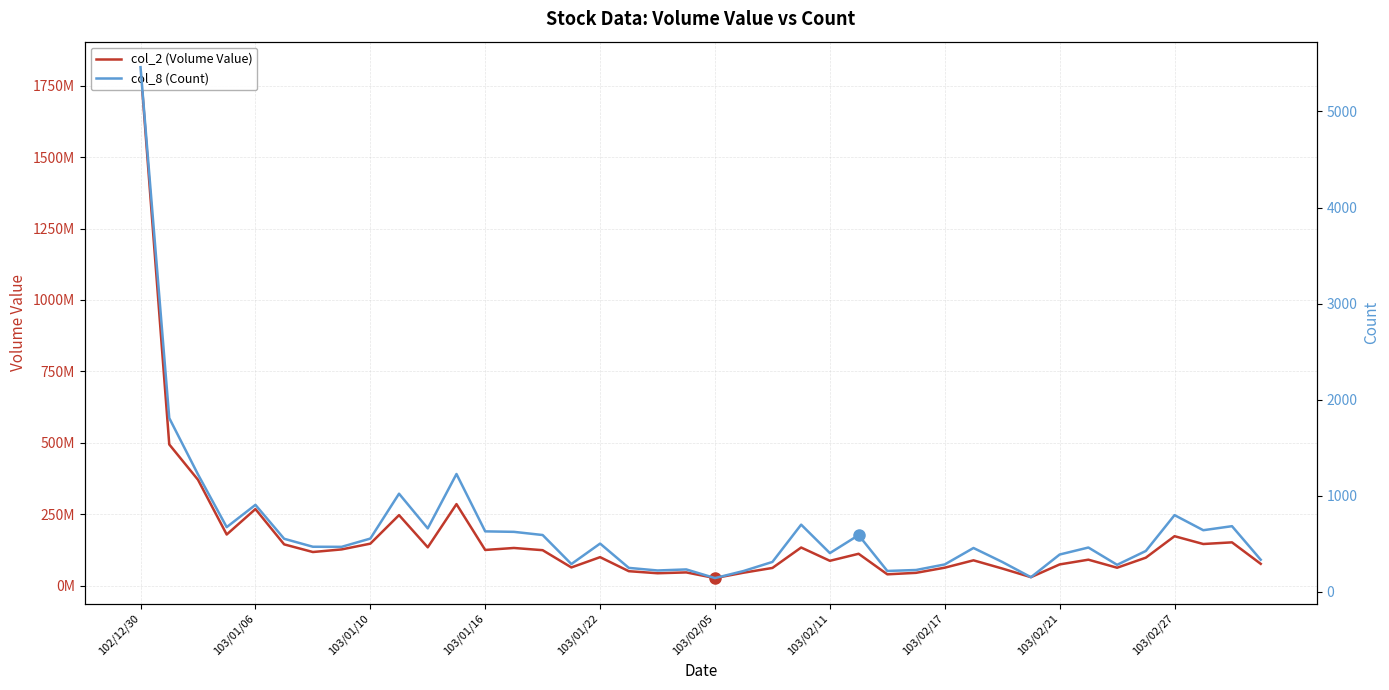

Reading left to right, list all the values displayed in this chart.

col_2 (Volume Value): 1814105248	494797000	371257000	179775990	268793730	145272728	118514330	127643788	147754246	247613156	134968440	286091500	125713550	132702000	124949550	64608875	100556798	51500600	44278225	47207500	27412120	46276900	62835050	134288556	87795200	112360472	40501118	45701778	63734932	89491356	60854180	30552844	75140700	91720820	63584400	98757820	173865805	146541273	152342994	77208783
col_8 (Count): 5460	1809	1223	674	906	553	470	469	555	1022	661	1227	630	625	592	290	503	250	223	234	144	218	312	700	404	591	218	228	286	457	312	153	389	462	282	426	799	642	684	335